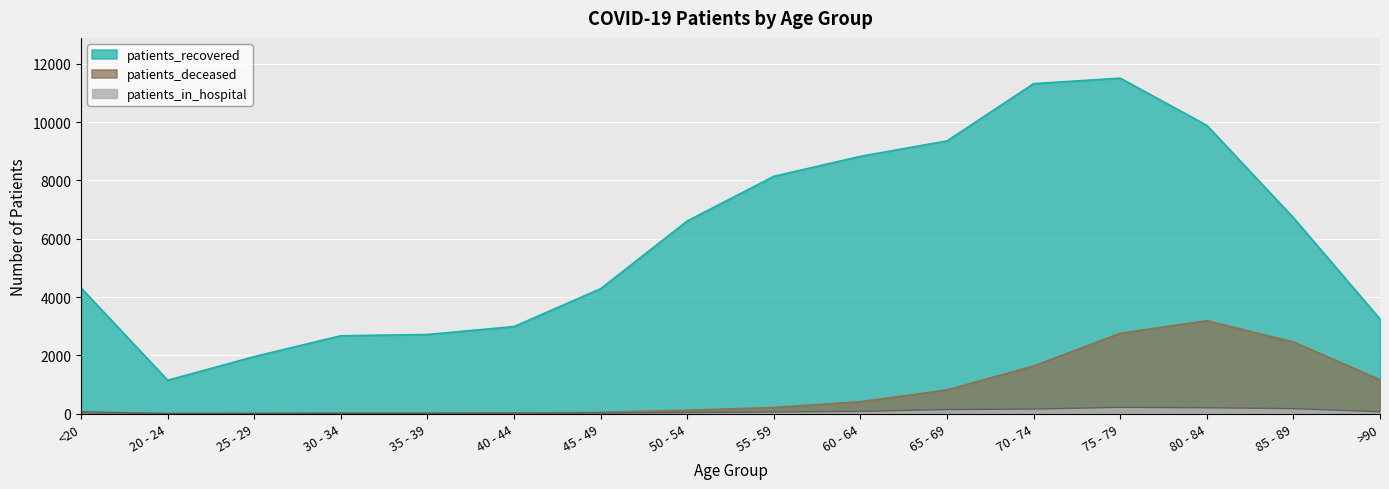

True or false: patients_deceased has more than 2 interior local peaks.

False